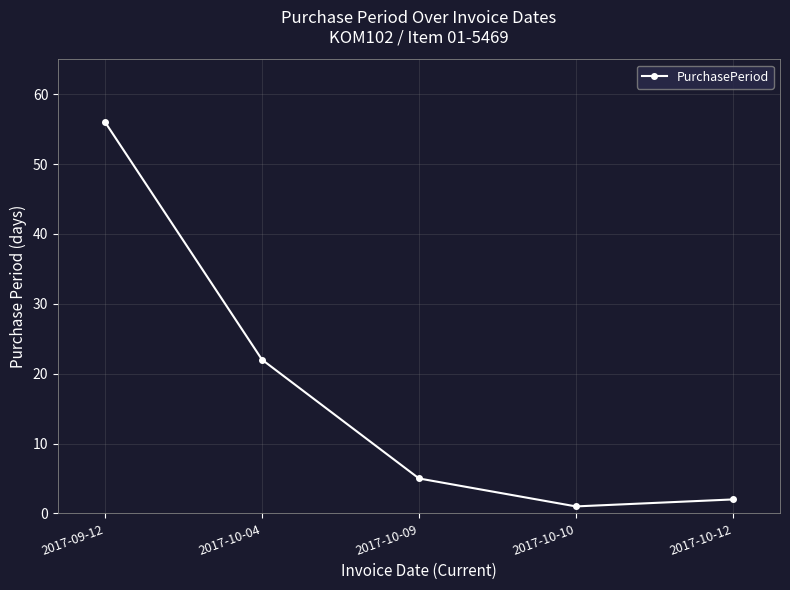

Approximately how many times larger is the value at 2017-10-04 compared to 2017-10-12?

11.0